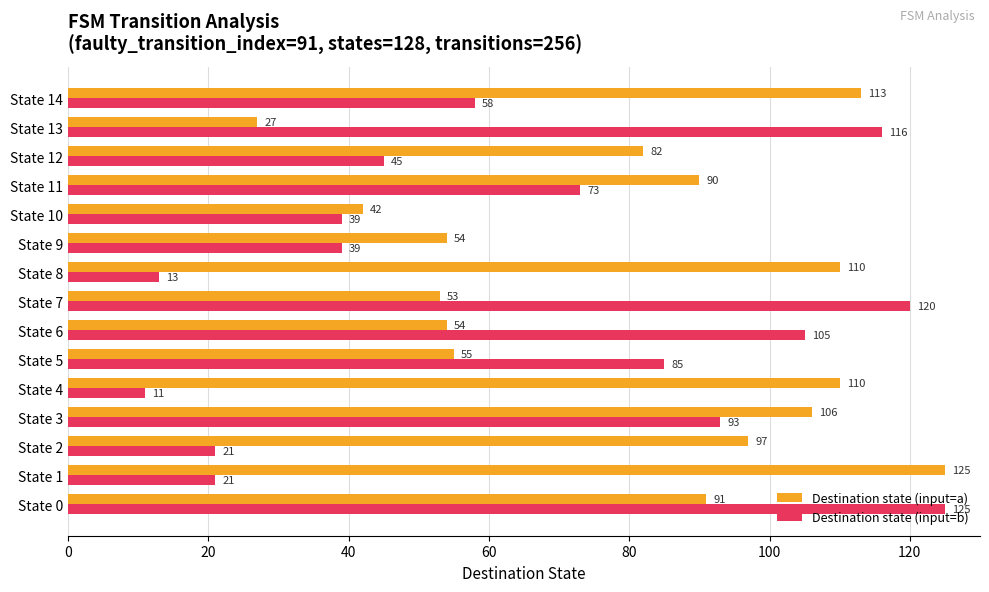

True or false: Destination state (input=a) has a value of 90 at State 11.

True